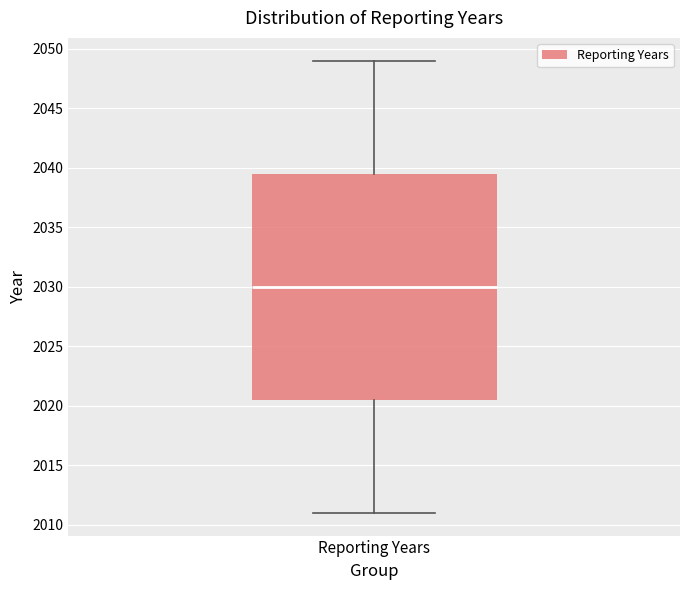

Transcribe this box plot: give where the median line is, the range the box spans, and where the two whiskers end, as read against the y-axis. The values are not printed on the chart, so give them approximately, as read against the axis.

median 2030.0, box 2020.5 to 2039.5, whiskers 2011.0 to 2049.0